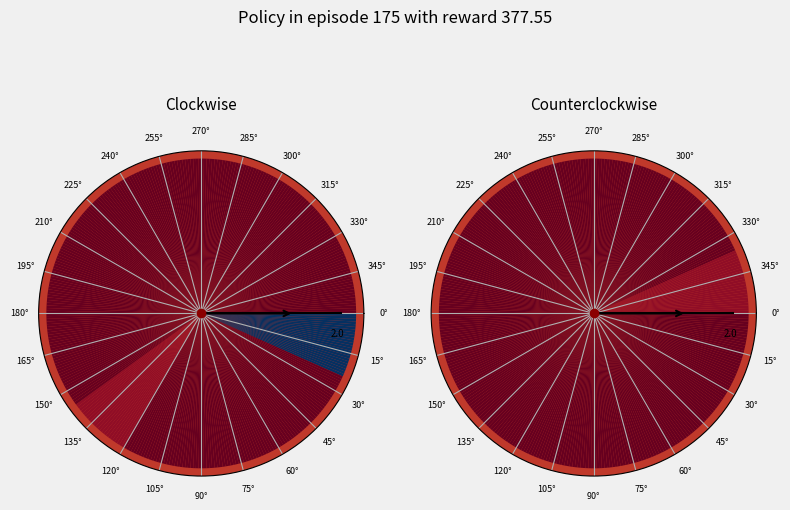

To the nearest percent, what is the difference between the largest and smallest slice percentages?

100%